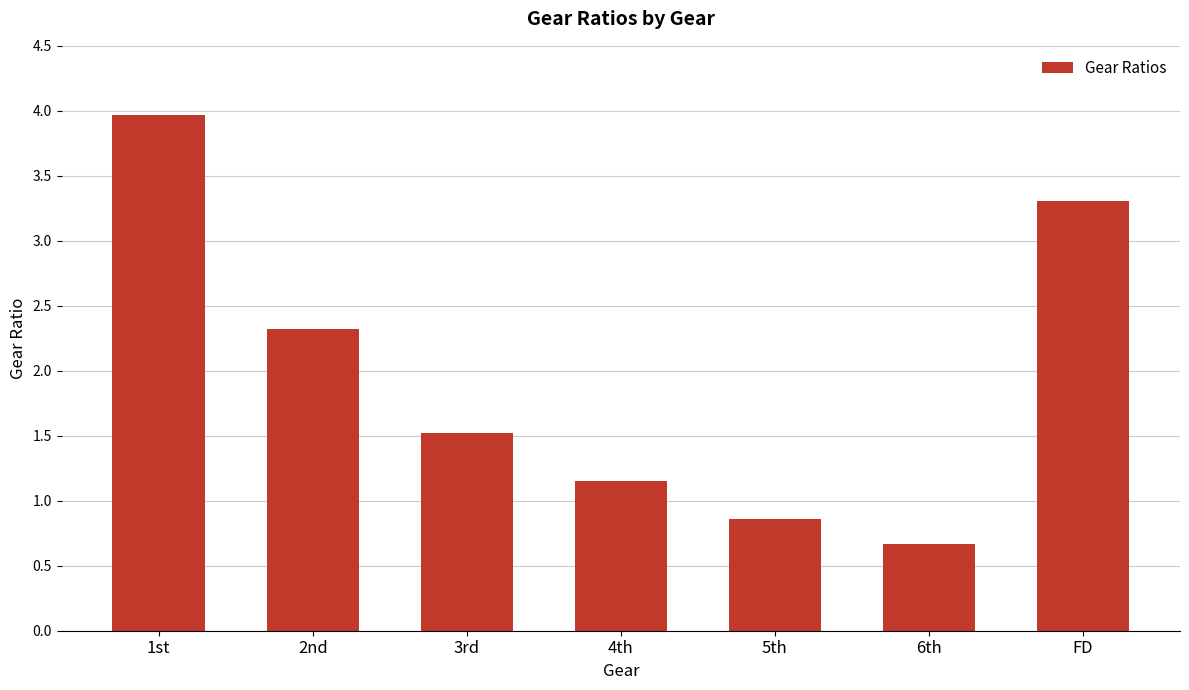

Which has a higher value, FD or 5th?

FD